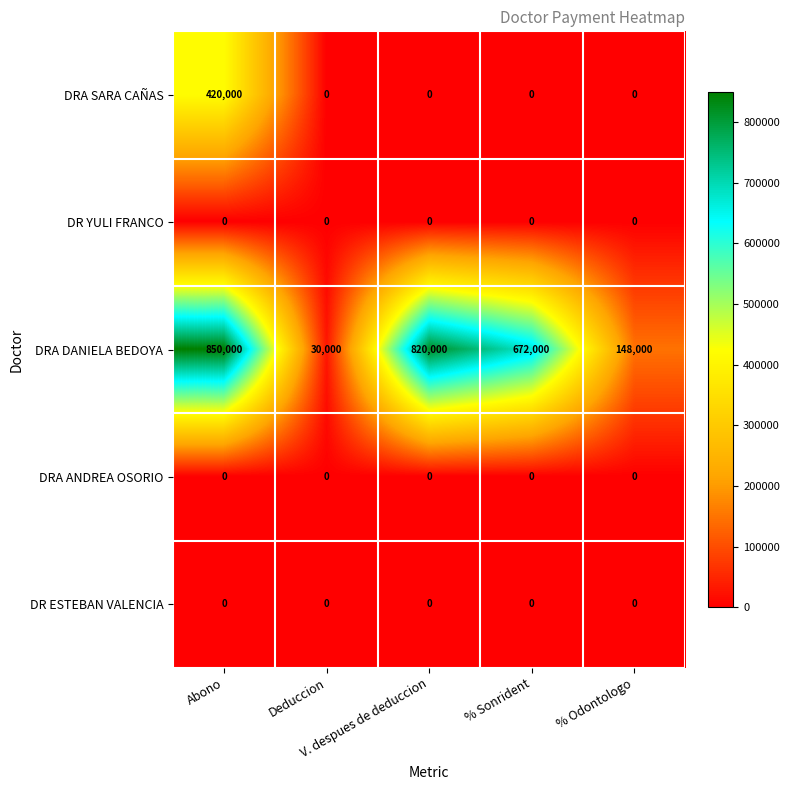

Which series has the largest range (max minus min)?

DRA DANIELA BEDOYA